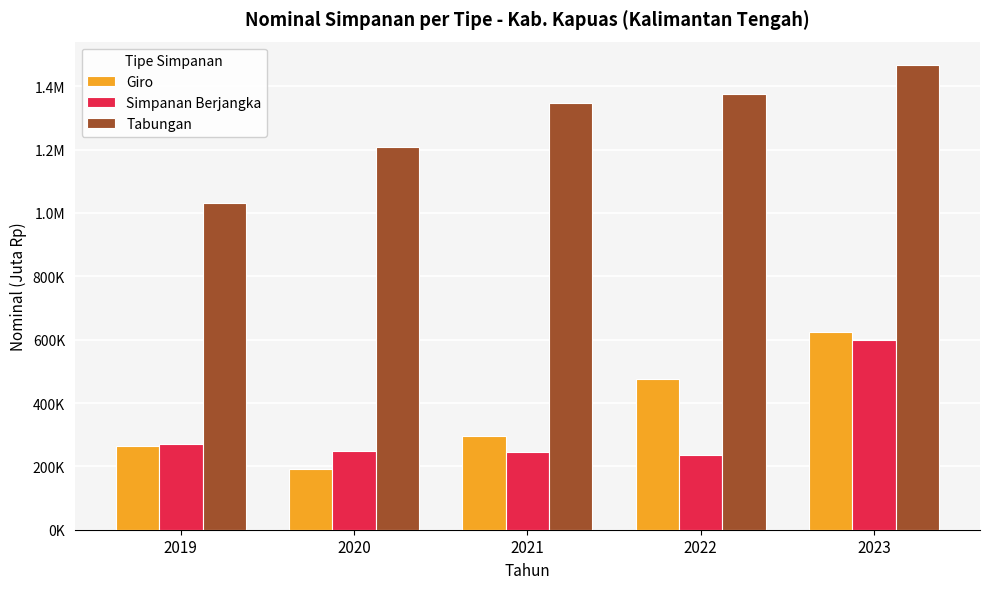

Are the bars horizontal?

No